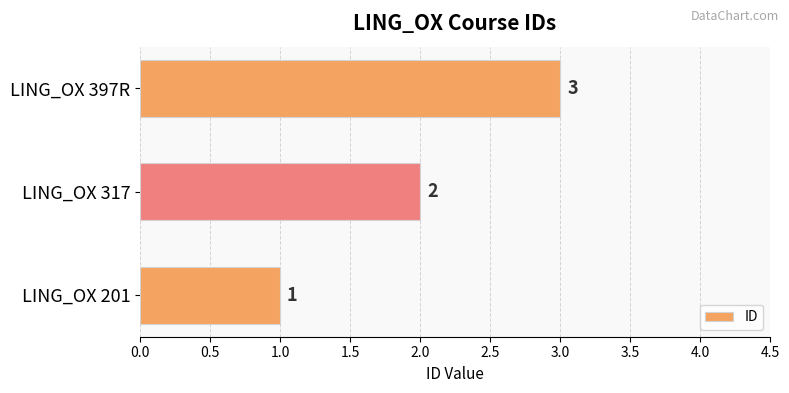

Between LING_OX 397R and LING_OX 201, which is larger?

LING_OX 397R